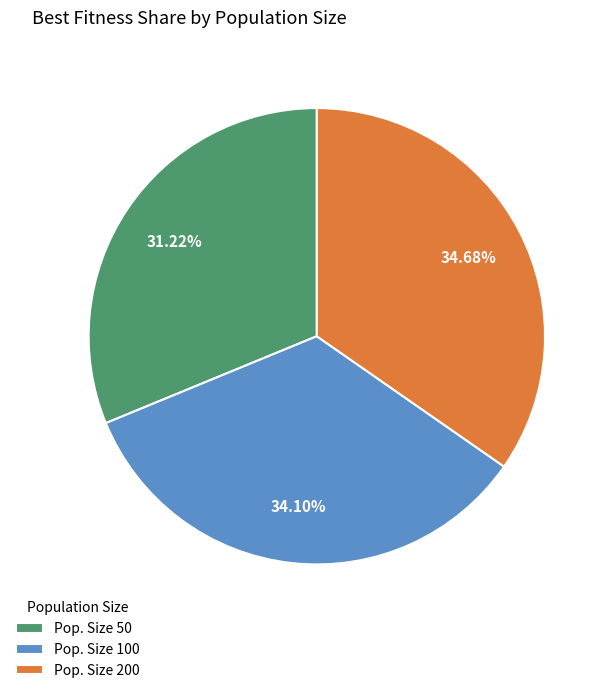

What is the smallest slice in the pie chart?

Pop. Size 50